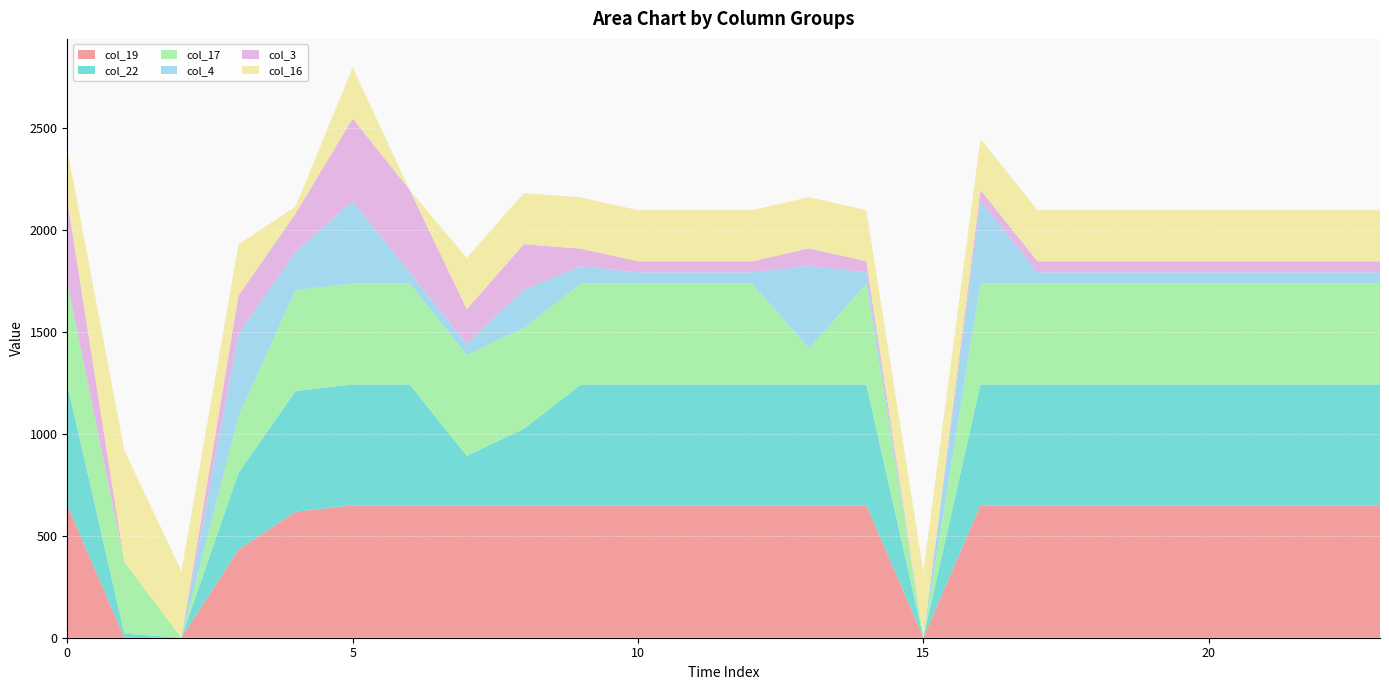

Reading left to right, transcribe all the data shown in this chart.

col_19: 0=649.2	1=0.2	2=0.0	3=432.2	4=617.4	5=649.2	6=649.2	7=649.2	8=649.2	9=649.2	10=649.2	11=649.2	12=649.2	13=649.2	14=649.2	15=0.0	16=649.2	17=649.2	18=649.2	19=649.2	20=649.2	21=649.2	22=649.2	23=649.2
col_22: 0=592.3	1=19.9	2=0.0	3=375.3	4=592.3	5=592.3	6=592.3	7=242.3	8=375.3	9=592.3	10=592.3	11=592.3	12=592.3	13=592.3	14=592.3	15=0.0	16=592.3	17=592.3	18=592.3	19=592.3	20=592.3	21=592.3	22=592.3	23=592.3
col_17: 0=494.8	1=351.2	2=0.0	3=277.8	4=494.8	5=494.8	6=494.8	7=494.8	8=494.8	9=494.8	10=494.8	11=494.8	12=494.8	13=176.8	14=494.8	15=0.0	16=494.8	17=494.8	18=494.8	19=494.8	20=494.8	21=494.8	22=494.8	23=494.8
col_4: 0=4.9	1=0.0	2=0.0	3=404.9	4=187.9	5=404.9	6=54.9	7=54.9	8=187.9	9=85.9	10=54.9	11=54.9	12=54.9	13=404.9	14=54.9	15=0.0	16=404.9	17=54.9	18=54.9	19=54.9	20=54.9	21=54.9	22=54.9	23=54.9
col_3: 0=404.4	1=0.0	2=0.0	3=187.4	4=187.4	5=404.4	6=404.4	7=169.6	8=222.5	9=85.4	10=54.4	11=54.4	12=54.4	13=86.4	14=54.4	15=0.0	16=54.4	17=54.4	18=54.4	19=54.4	20=54.4	21=54.4	22=54.4	23=54.4
col_16: 0=250.9	1=547.3	2=326.6	3=250.9	4=33.9	5=250.9	6=0.0	7=250.9	8=250.9	9=250.9	10=250.9	11=250.9	12=250.9	13=250.9	14=250.9	15=325.8	16=250.9	17=250.9	18=250.9	19=250.9	20=250.9	21=250.9	22=250.9	23=250.9